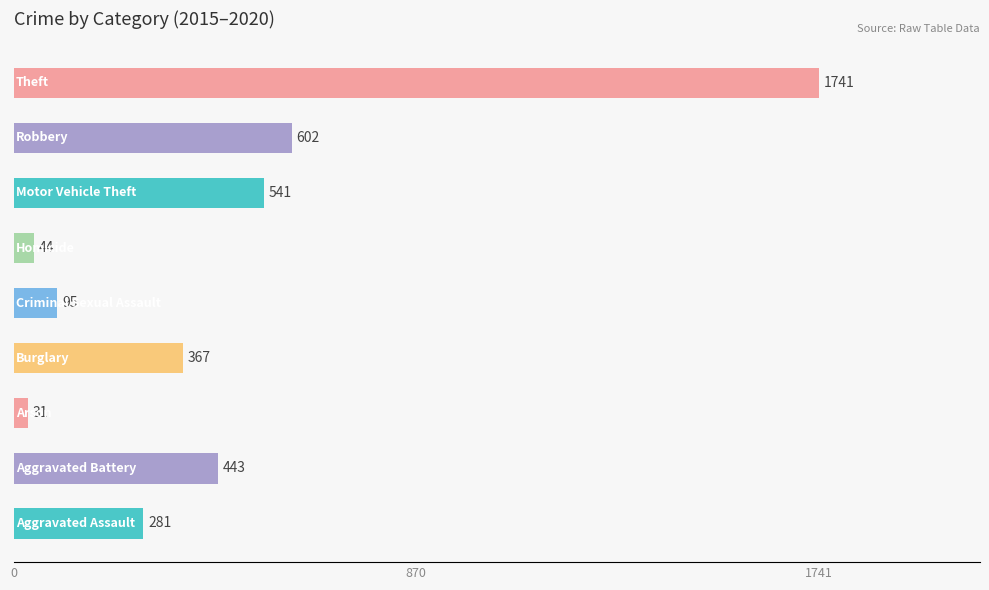

What is the maximum value shown in the chart?

1741